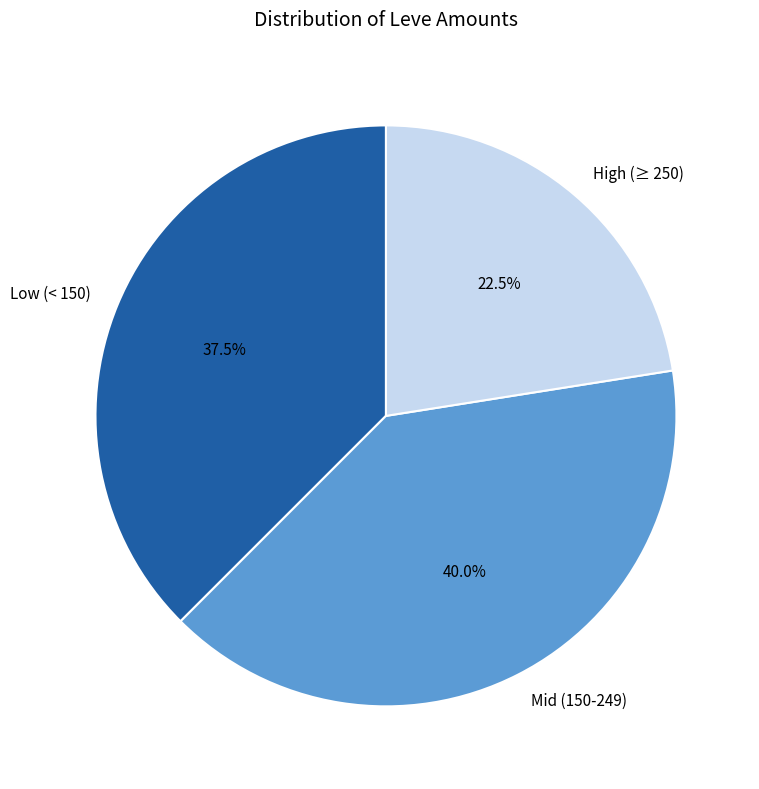

To the nearest percent, what is the average slice percentage?

33%